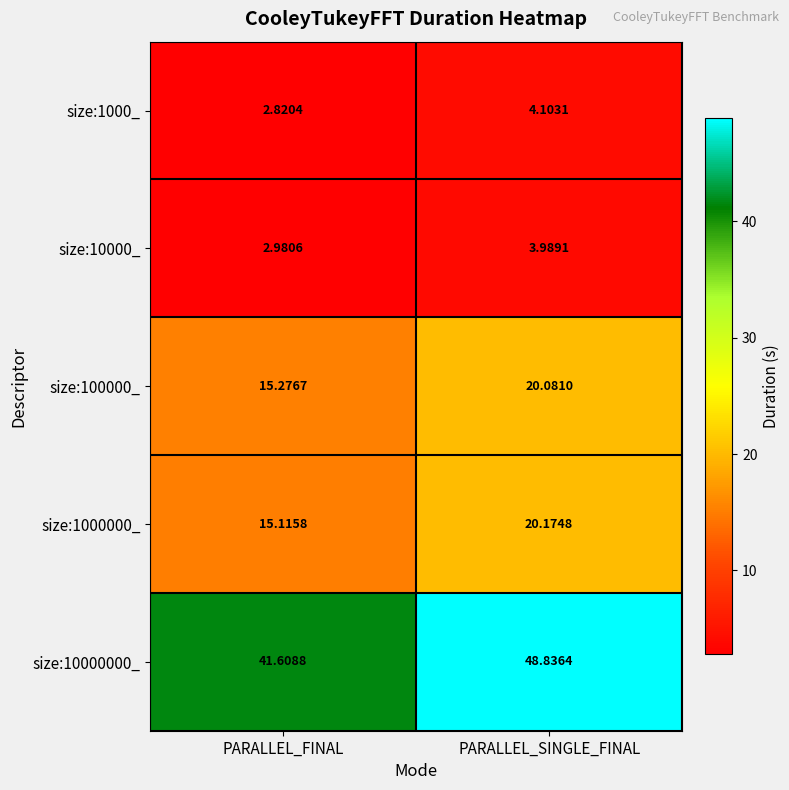

Which label corresponds to the smallest value in the chart?

PARALLEL_FINAL